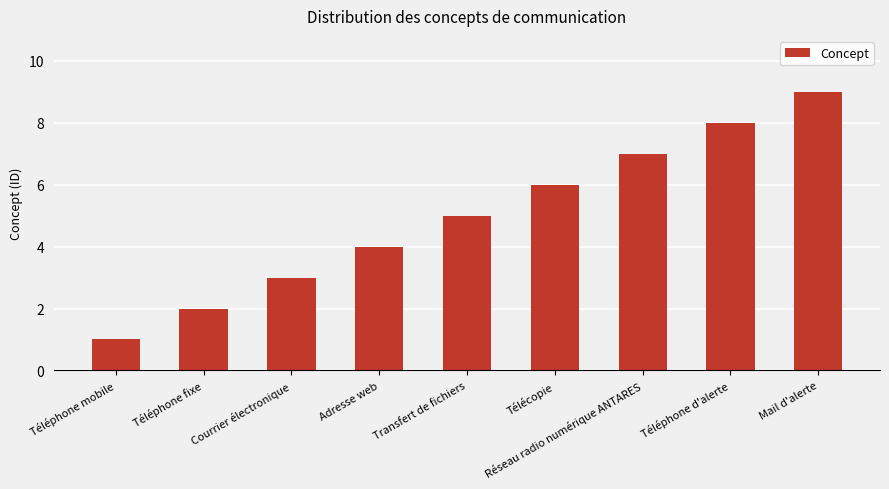

What position from the right is Téléphone fixe?

8